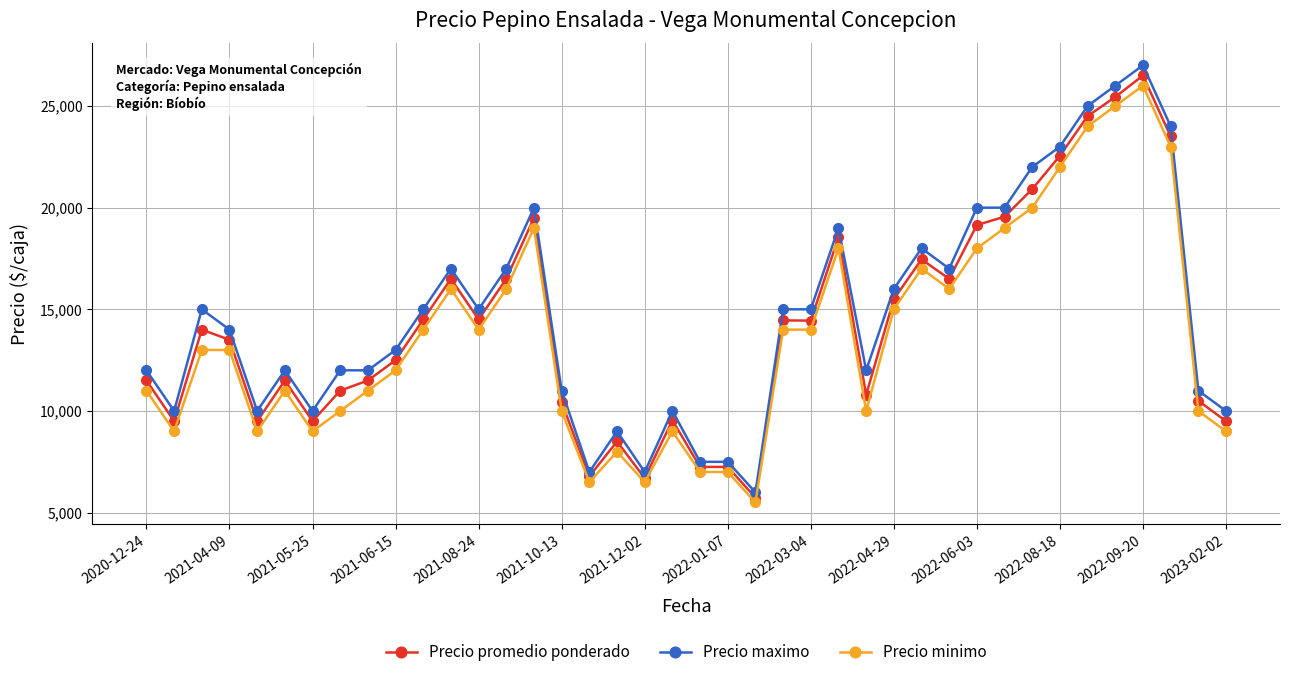

How many series are shown in this chart?

3